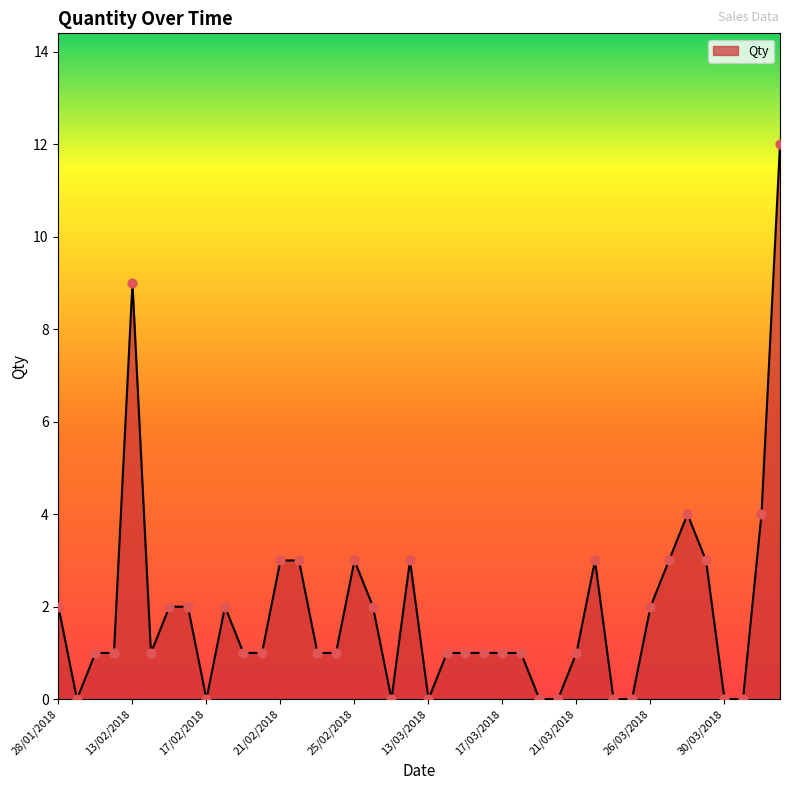

What is the difference between the maximum and minimum values?

12